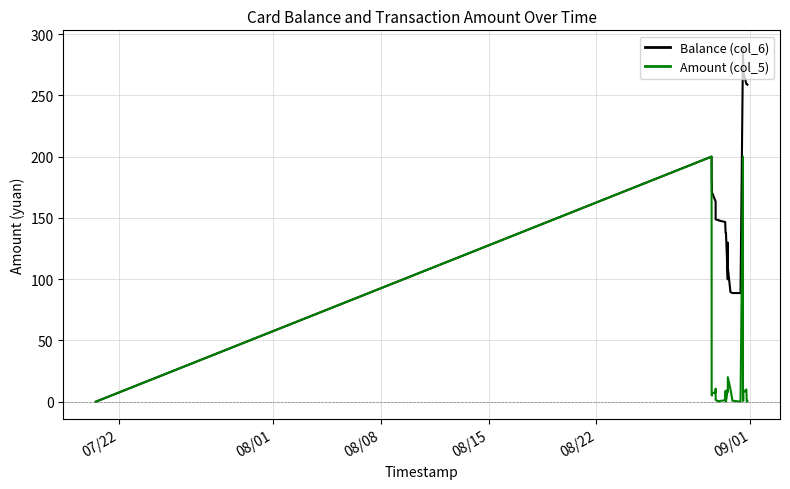

Rank the series by their average value, from lowest to highest.

Amount (col_5), Balance (col_6)